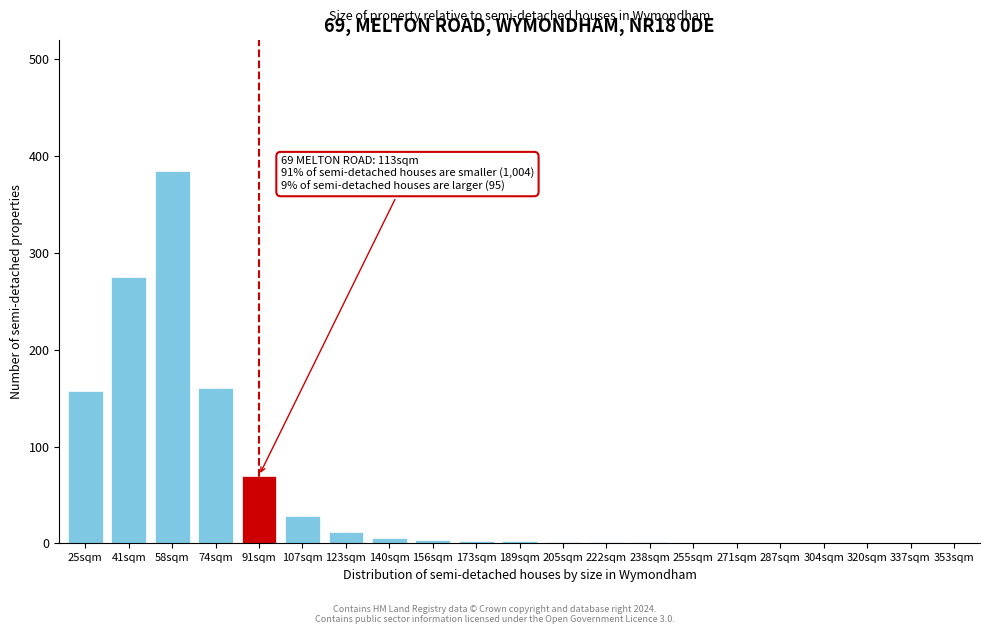

The chart shows a value of 0 at 304sqm. True or false?

True